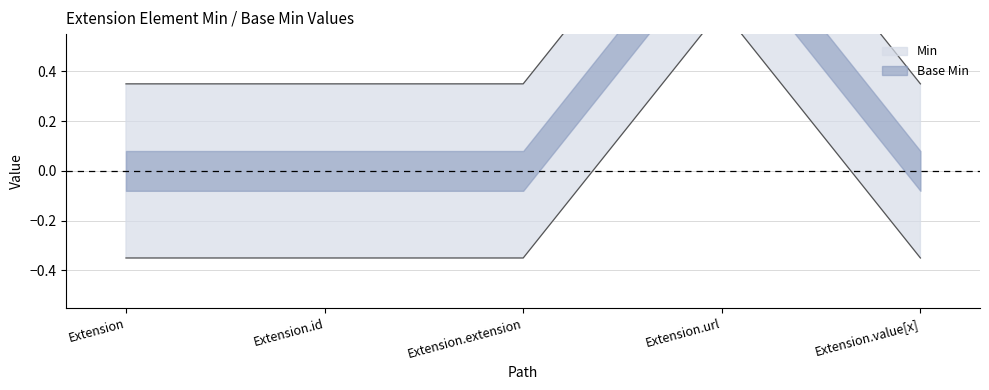

What position from the left is Extension?

1